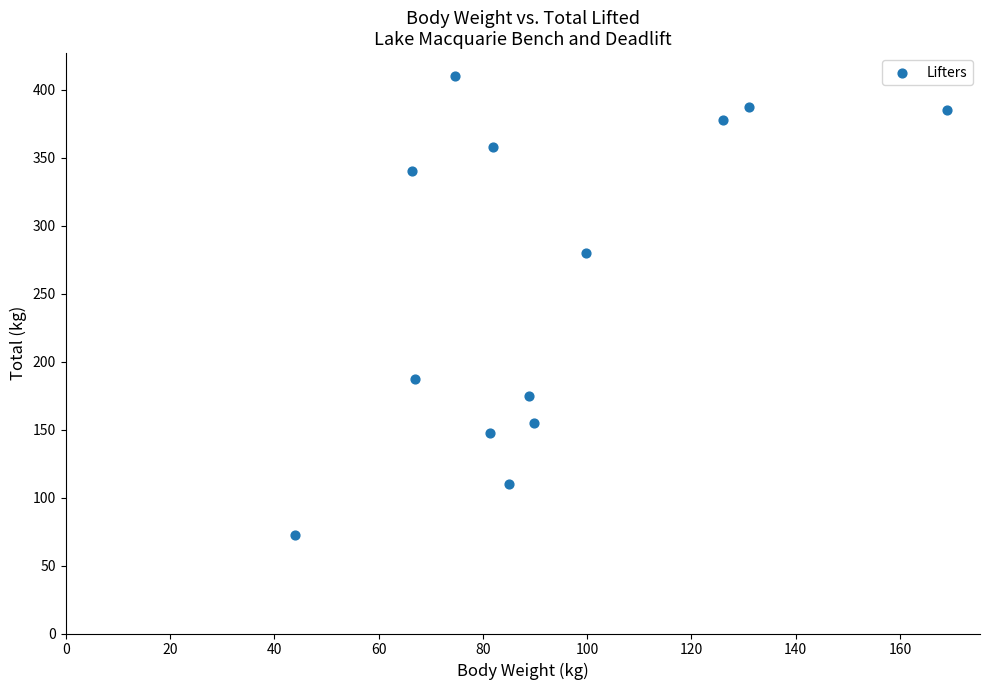

What is the range of Y values (max minus min)?

337.5